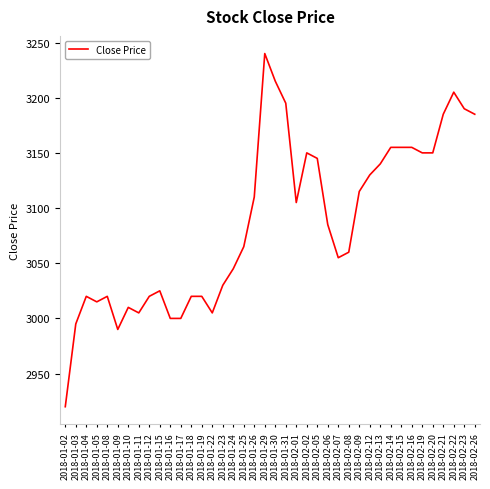

True or false: there are more than 0 points higher than both neighbors.

True